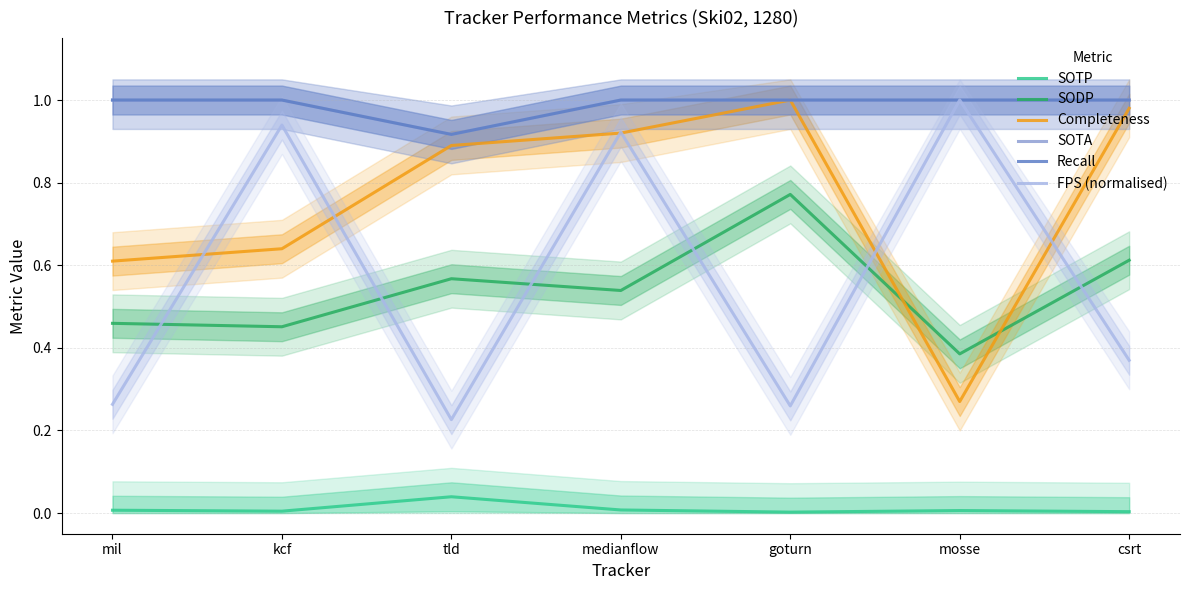

Which category has the lowest value in the Recall series?

tld